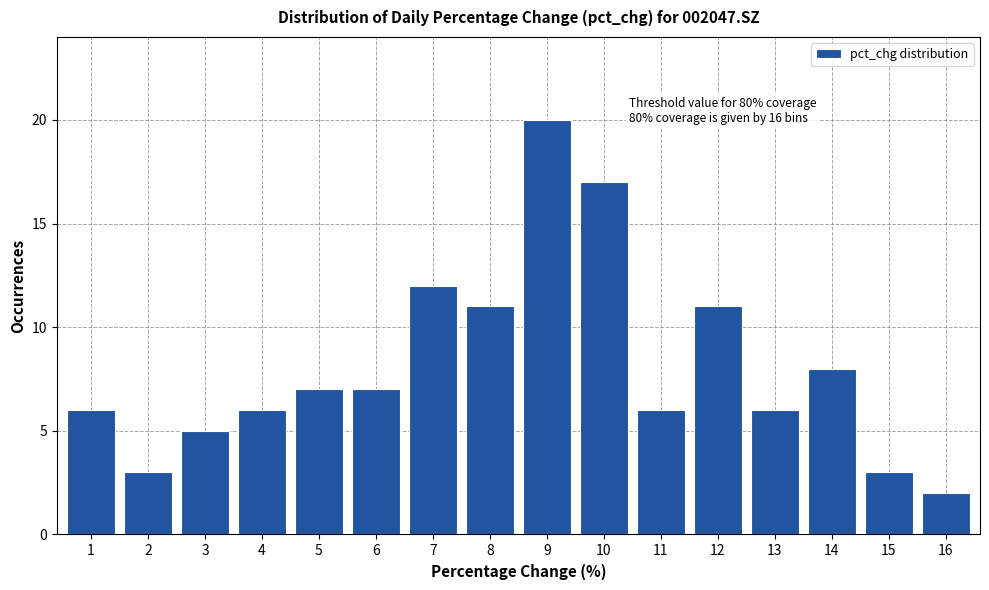

Reading left to right, transcribe all the data shown in this chart.

1=6	2=3	3=5	4=6	5=7	6=7	7=12	8=11	9=20	10=17	11=6	12=11	13=6	14=8	15=3	16=2